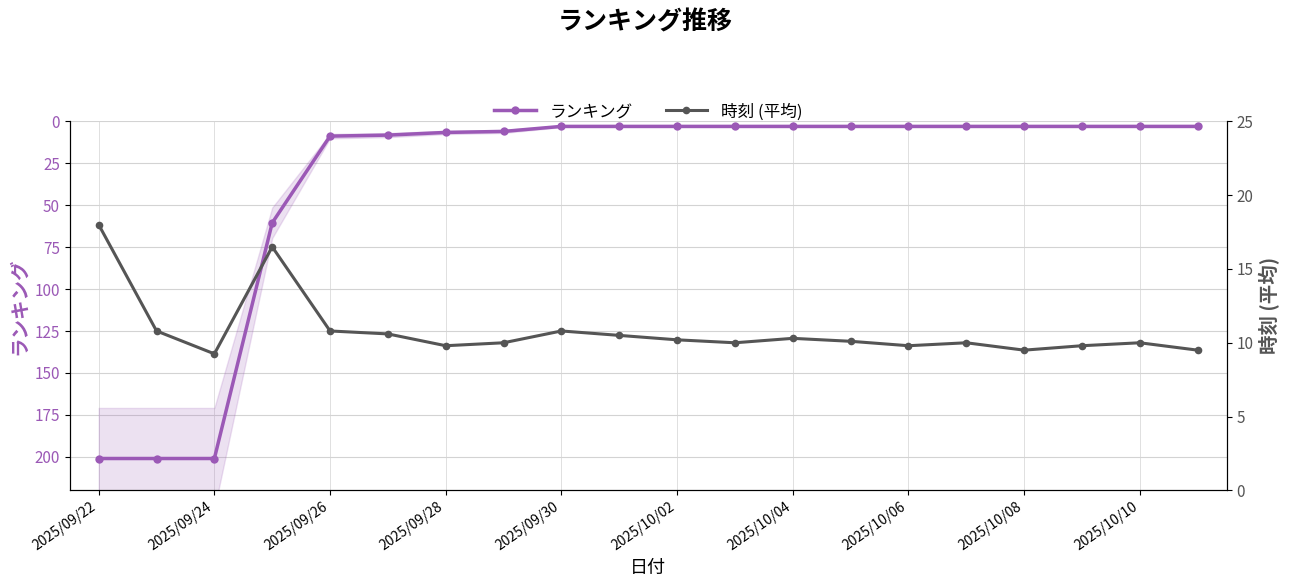

Is the value of ランキング at 2025/09/22 greater than the value of 時刻 (平均) at 2025/10/02?

Yes